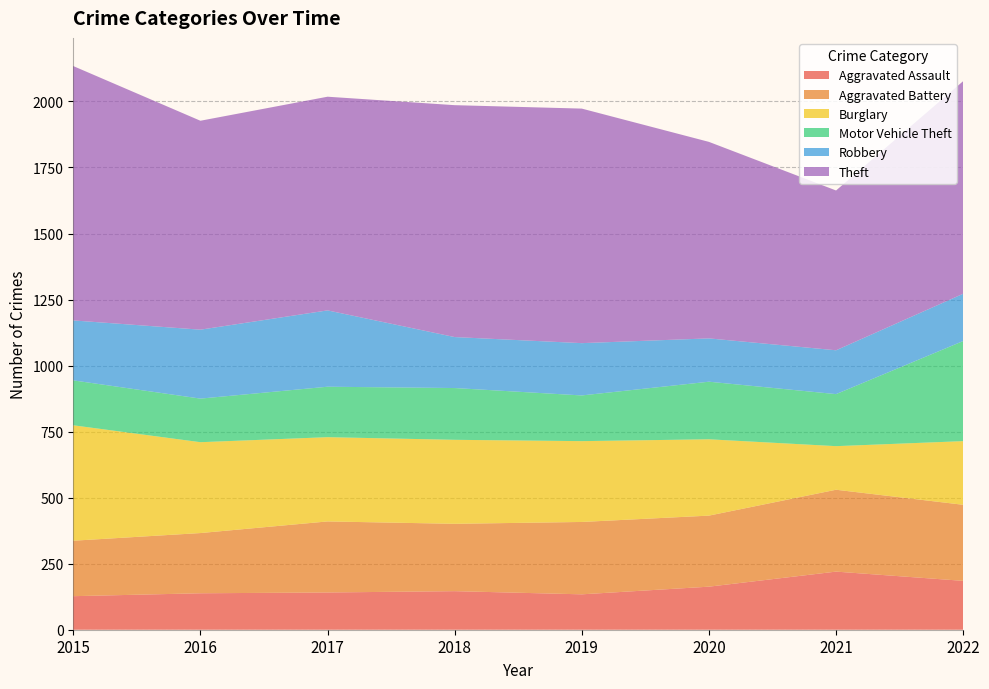

Reading right to left, what are all the values shown in this chart?

Aggravated Assault: 2022=185	2021=220	2020=163	2019=134	2018=146	2017=141	2016=138	2015=127
Aggravated Battery: 2022=288	2021=310	2020=269	2019=274	2018=255	2017=269	2016=228	2015=210
Burglary: 2022=241	2021=165	2020=289	2019=306	2018=318	2017=319	2016=344	2015=437
Motor Vehicle Theft: 2022=379	2021=197	2020=218	2019=173	2018=196	2017=191	2016=165	2015=170
Robbery: 2022=179	2021=166	2020=164	2019=198	2018=193	2017=289	2016=261	2015=227
Theft: 2022=805	2021=605	2020=744	2019=888	2018=878	2017=809	2016=791	2015=963